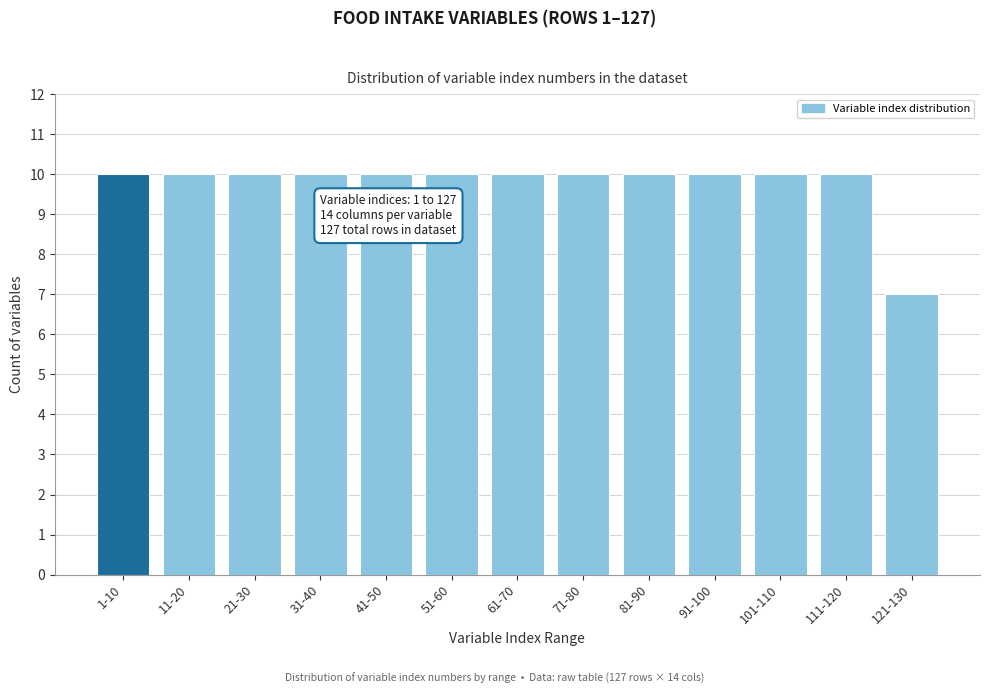

Reading left to right, list all the values displayed in this chart.

10	10	10	10	10	10	10	10	10	10	10	10	7